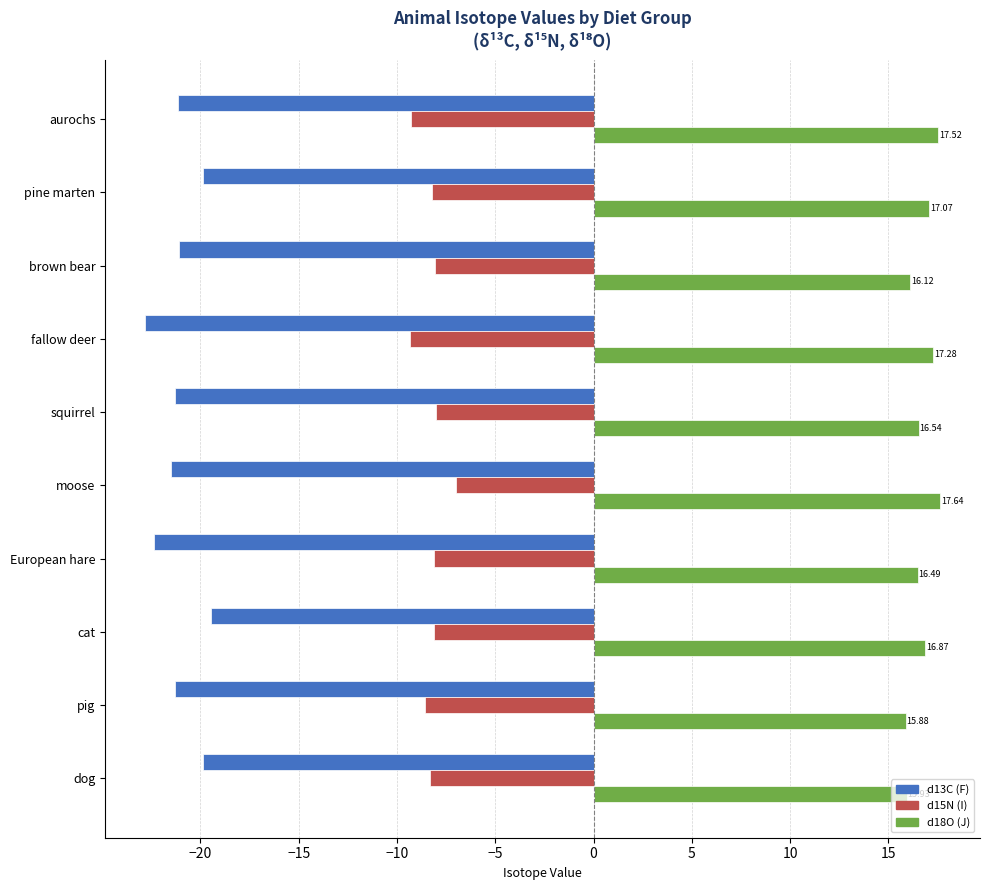

What is the difference between the second highest and second lowest values in the d13C (F) series?

2.5